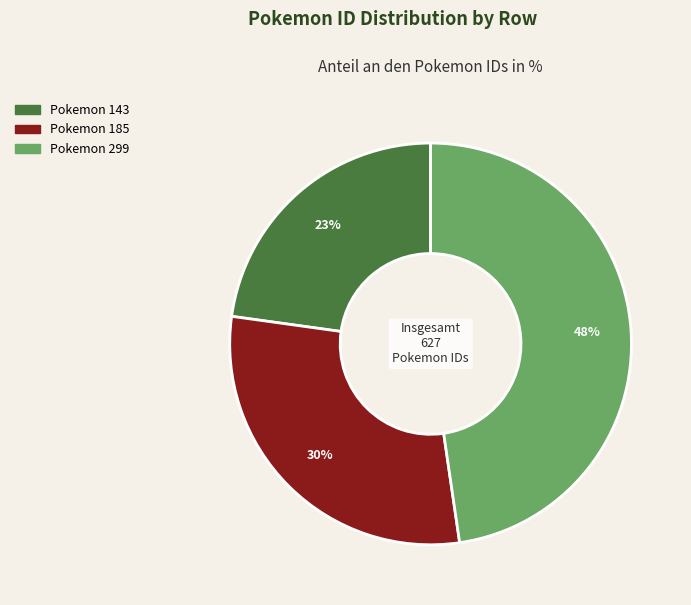

To the nearest percent, what is the difference between the largest and smallest slice percentages?

25%